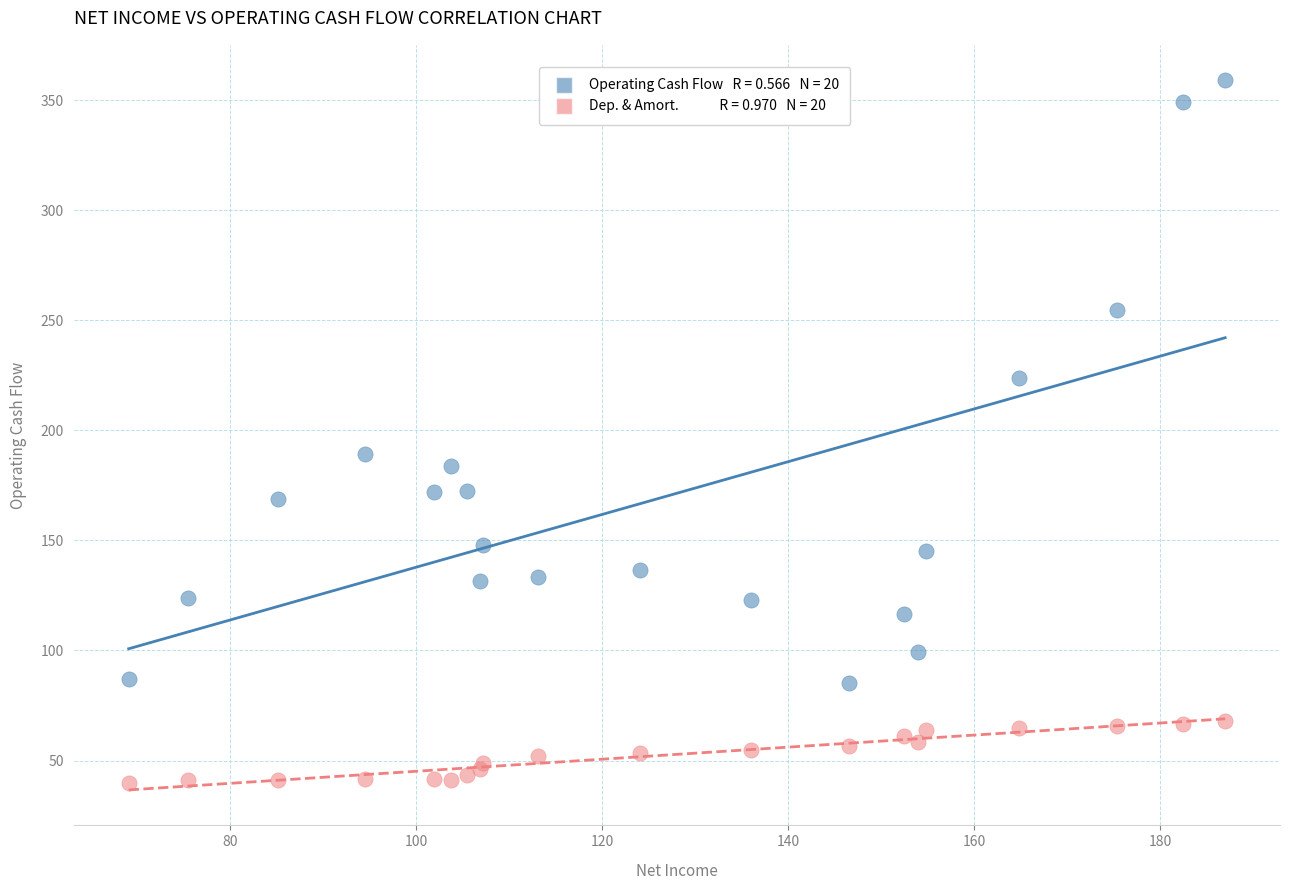

Across all series, what Y value is closest to 199?

189.4